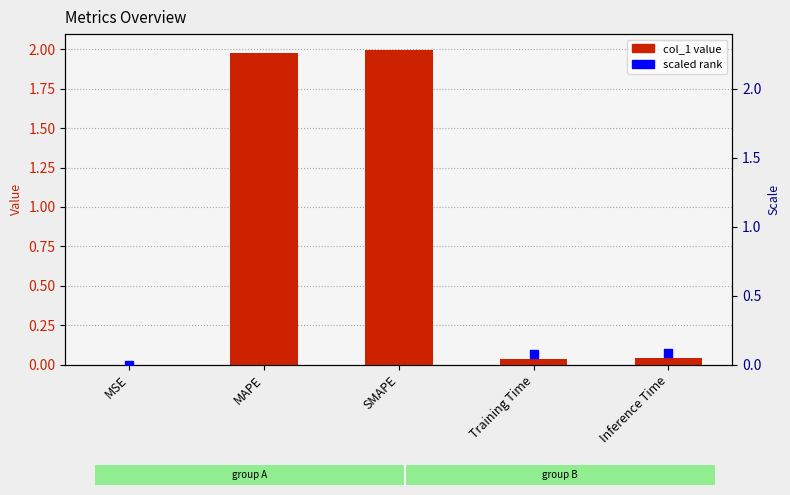

At how many categories does at least one series exceed 1?

2